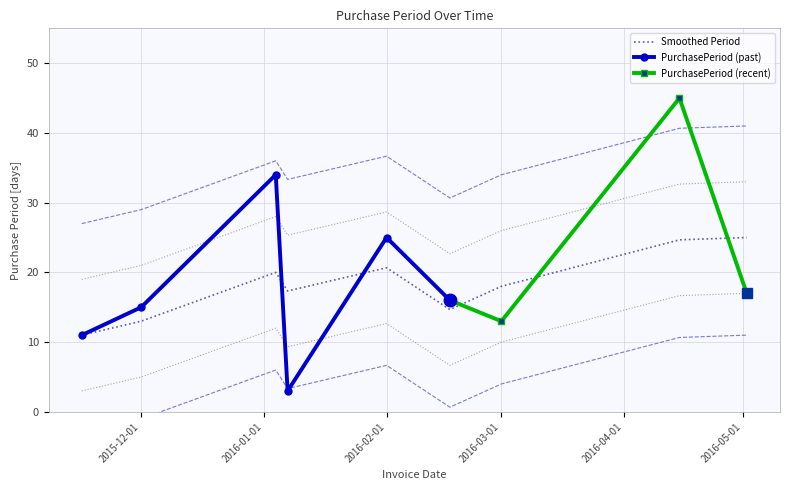

True or false: there are more than 2 points higher than both neighbors.

True